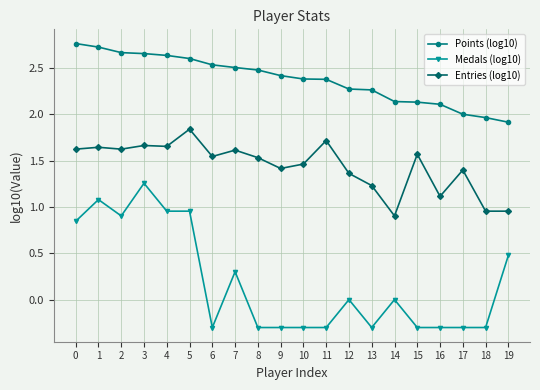

How many distinct data groups are displayed?

3